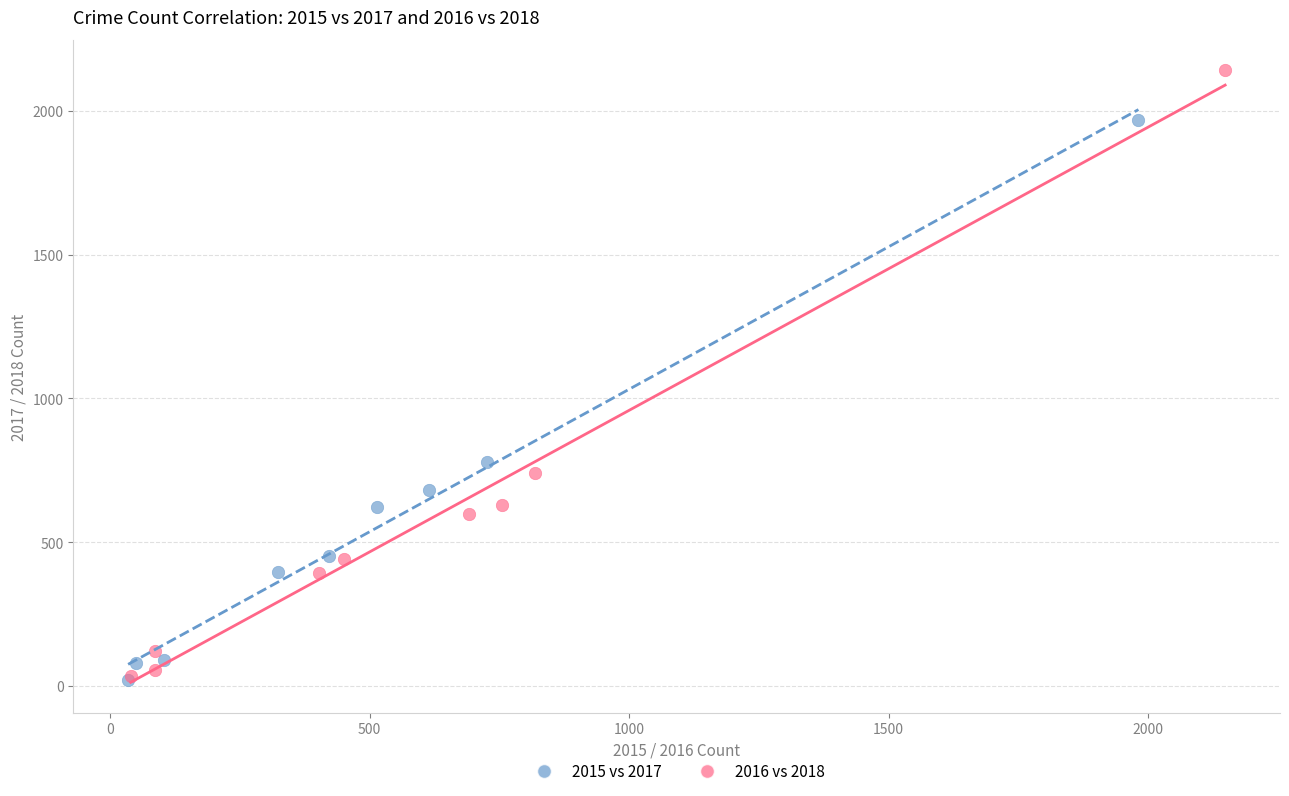

Which series has the largest Y range (max minus min)?

2016 vs 2018